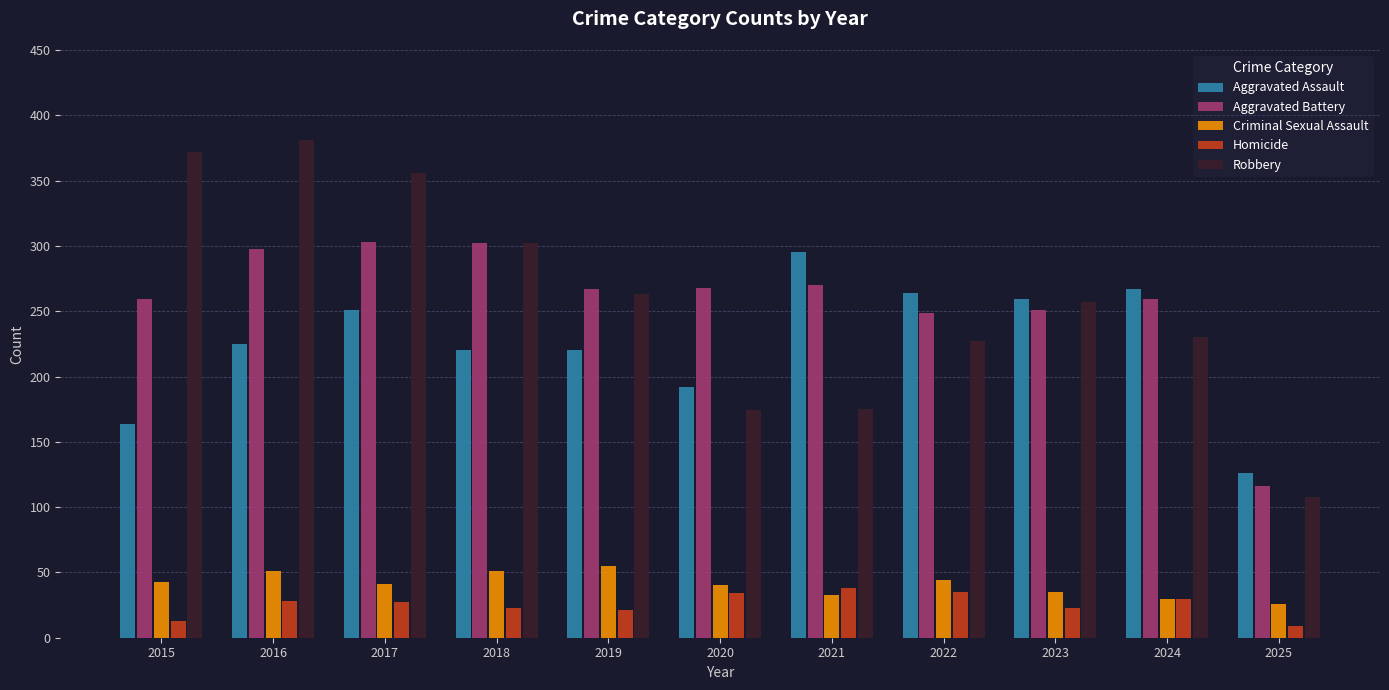

What is the average value of the Criminal Sexual Assault series?

41